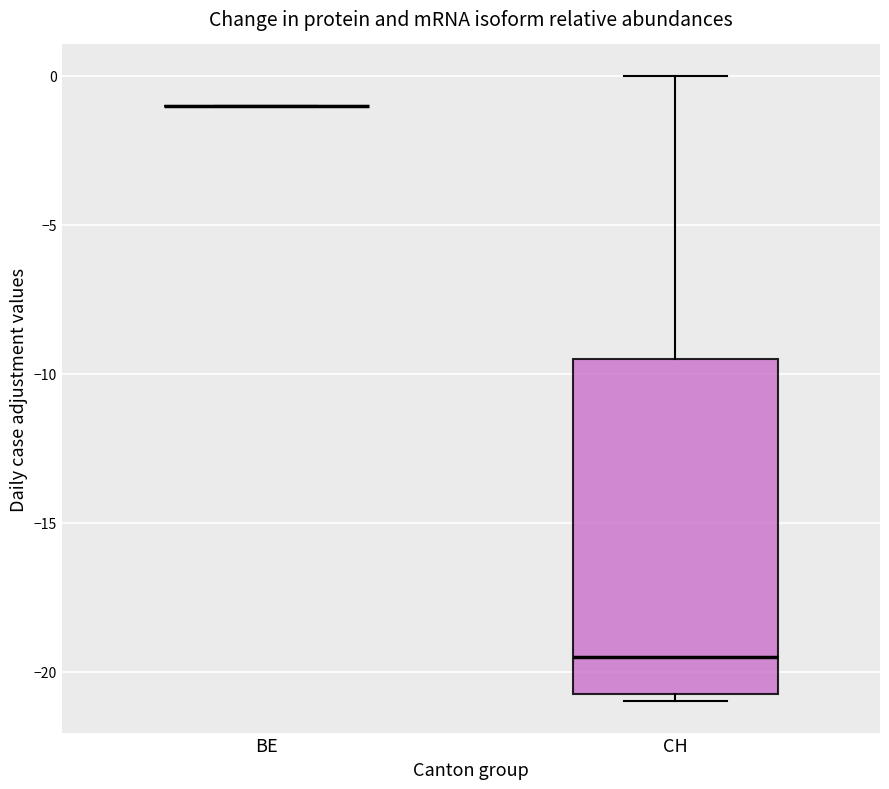

Which box is the tallest, from its lower edge to its upper edge?

CH